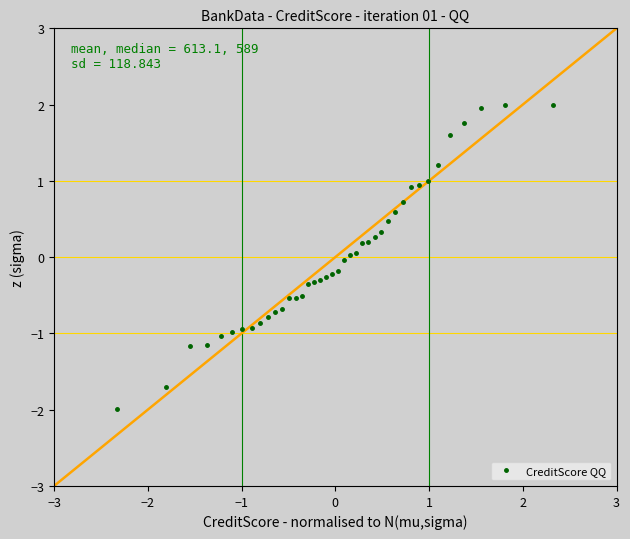

What is the difference between the second highest and second lowest values?

3.7